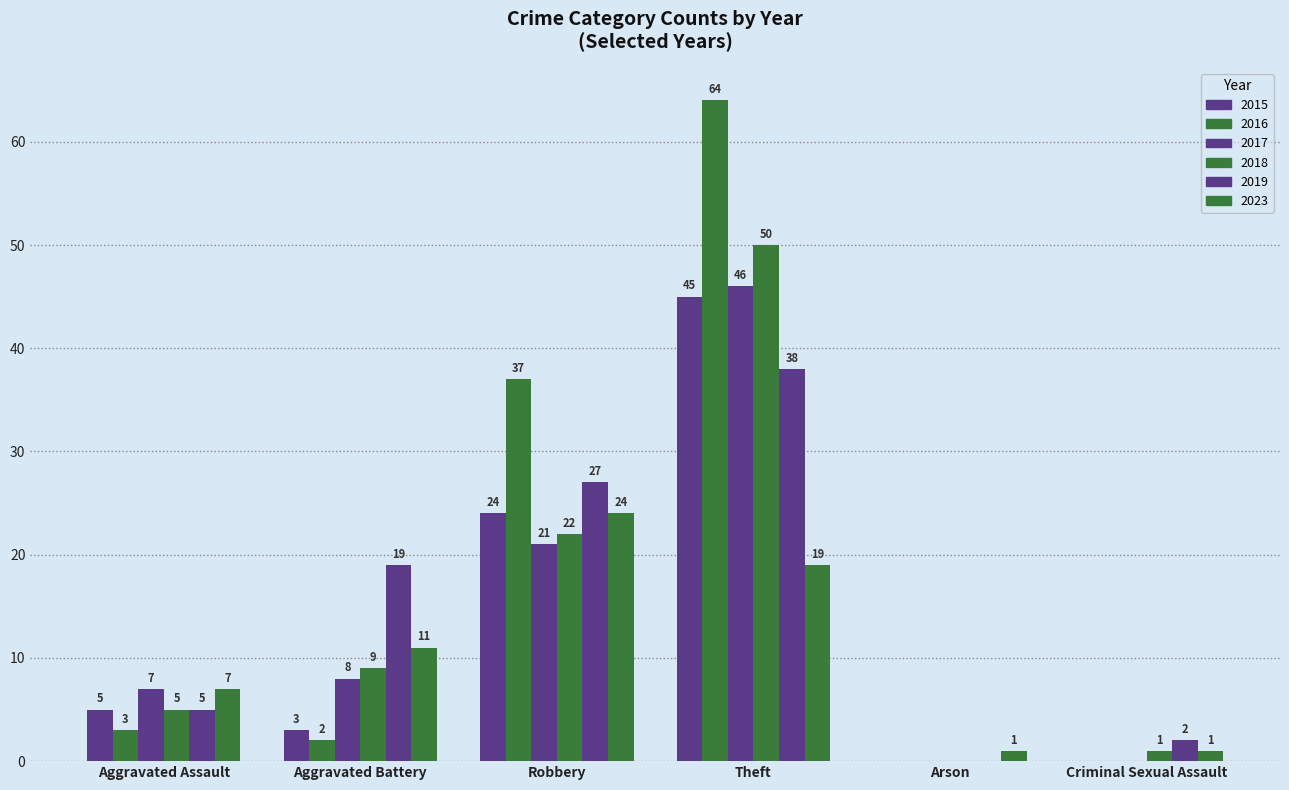

What position from the right is Aggravated Battery?

5